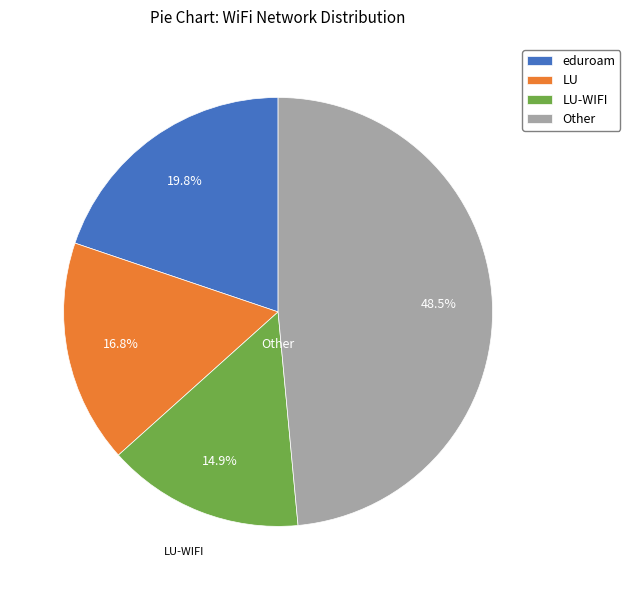

Combined, do Other and eduroam account for over 50%?

Yes